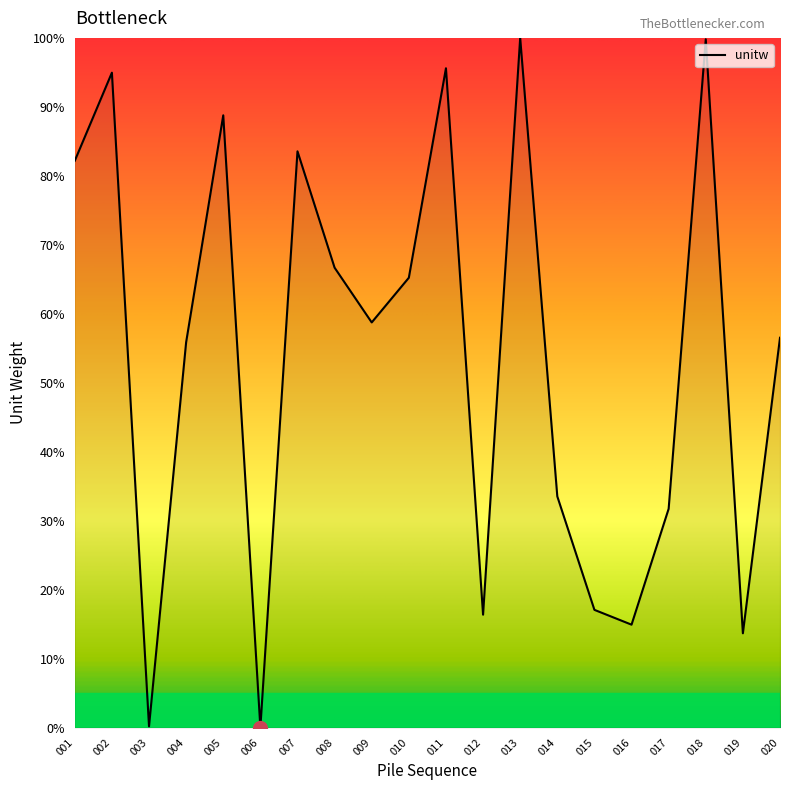

True or false: the data shows 102.3 at 008.

False